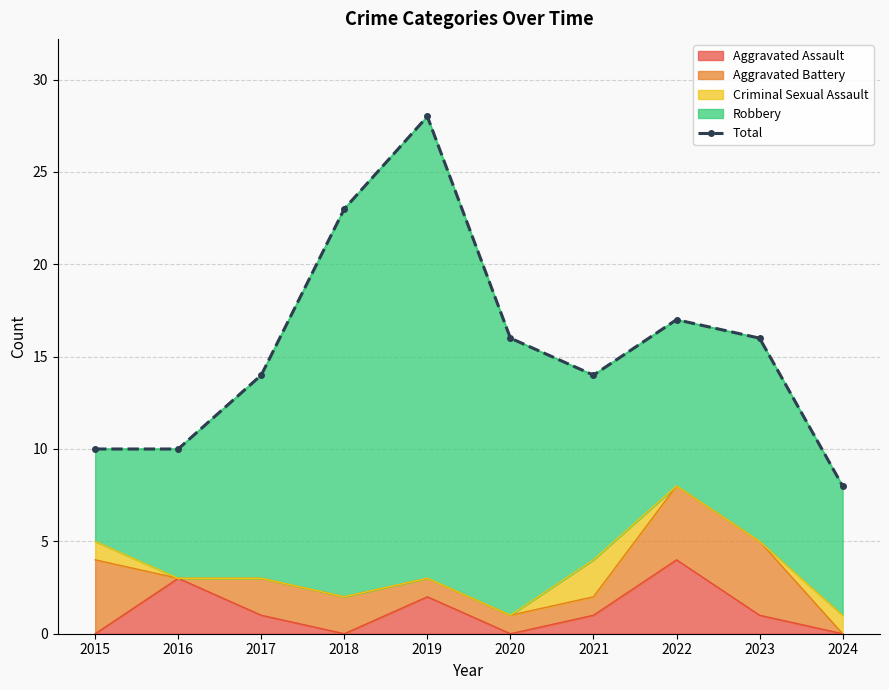

The value at 2024 is 8. True or false?

True